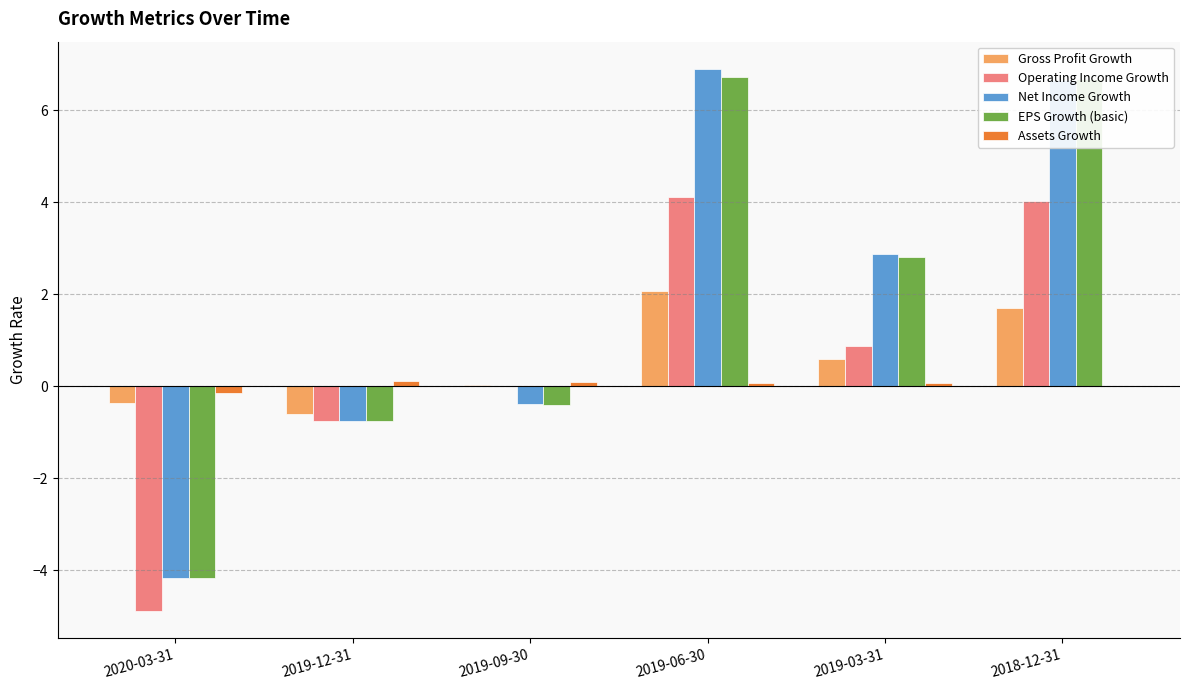

Is it true that Net Income Growth equals -0.8 at 2019-12-31?

True